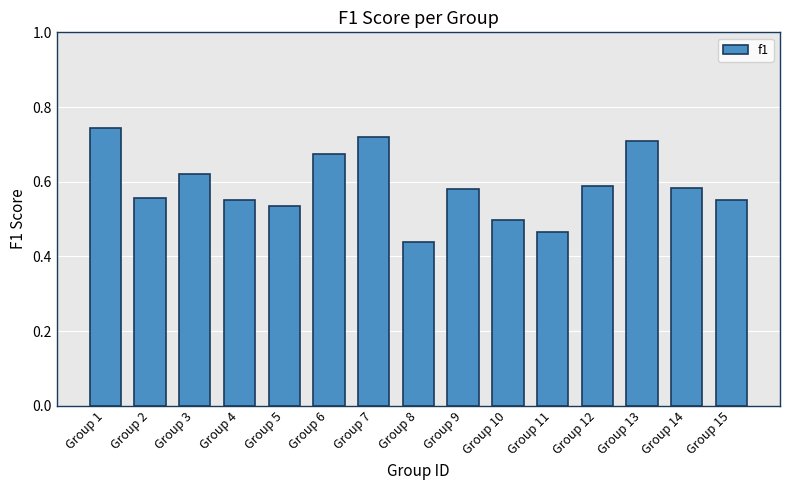

Which label corresponds to the smallest value in the chart?

Group 8